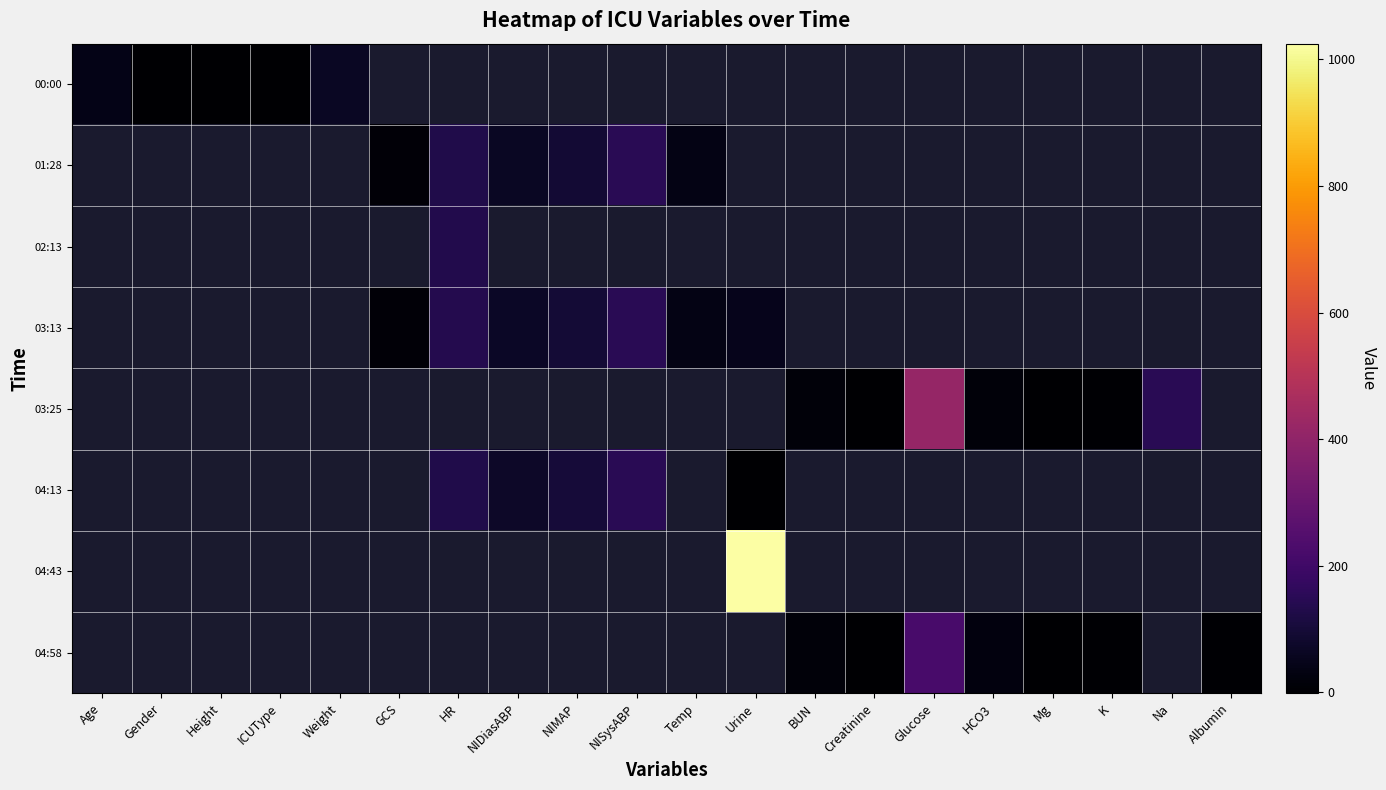

At how many categories does at least one series exceed 88?

6